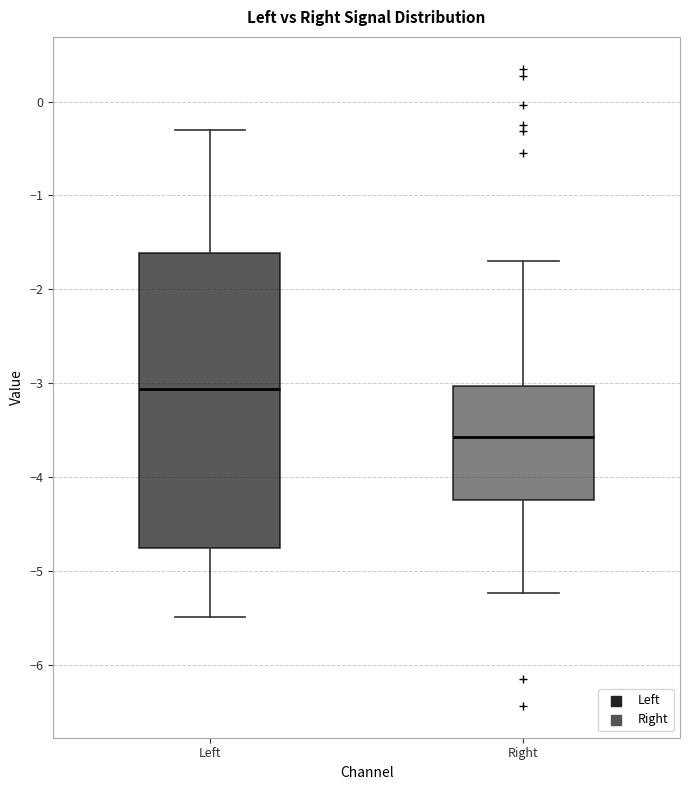

Comparing the boxes themselves (not the whiskers), which one is the tallest?

Left